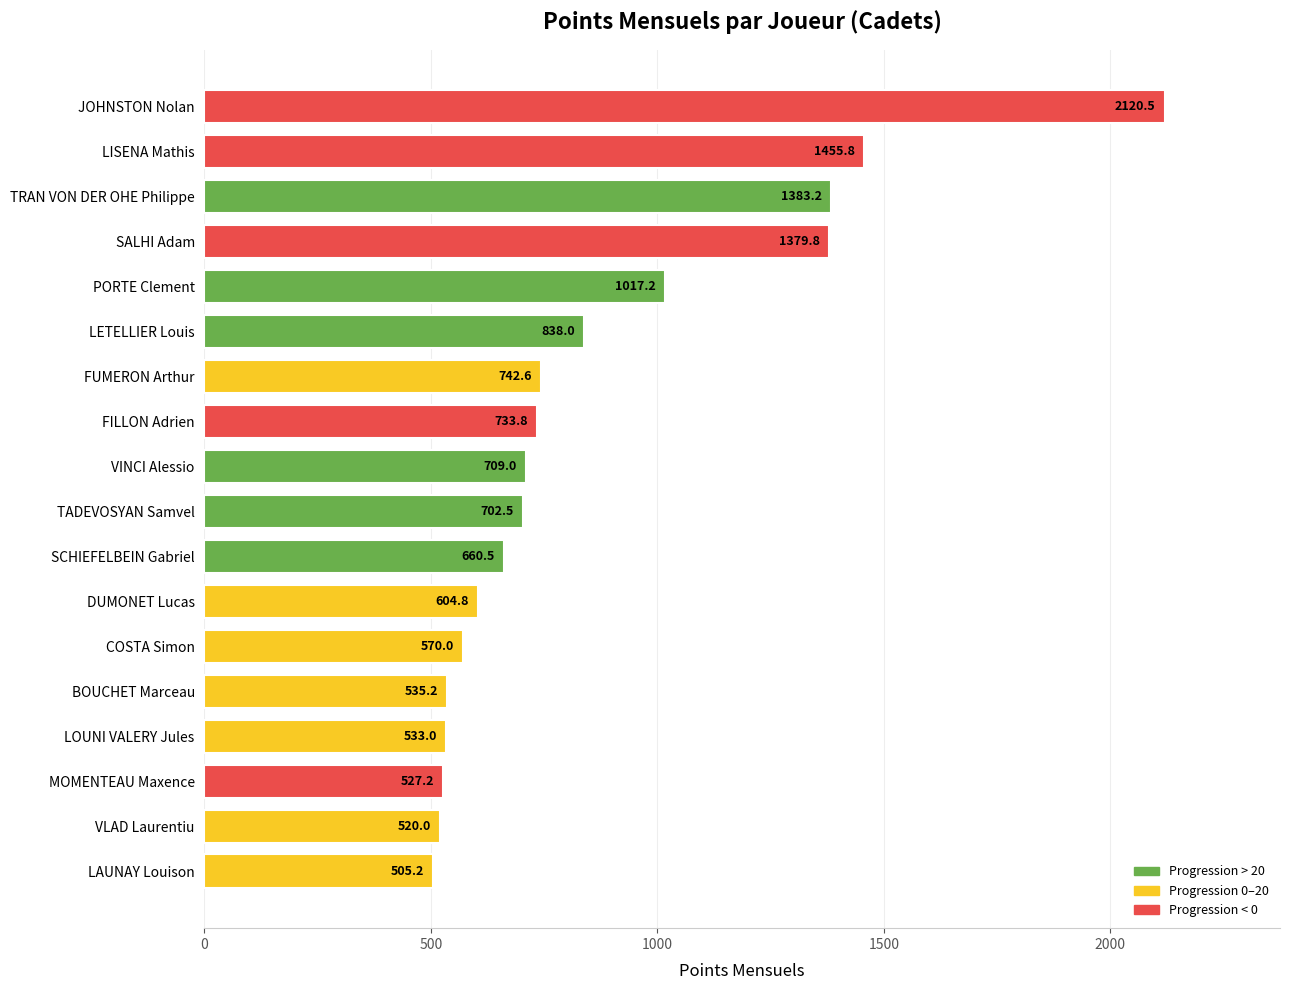

At which label is the value closest to 1312?

SALHI Adam